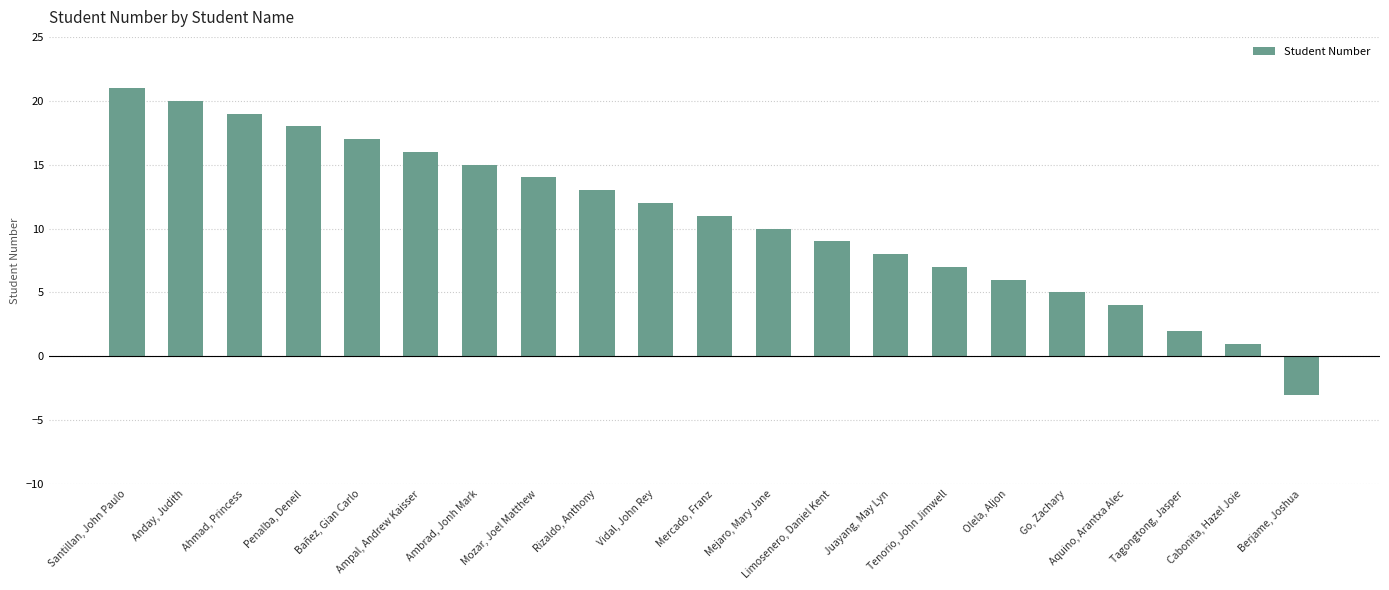

True or false: the data shows 27 at Ambrad, Jonh Mark.

False